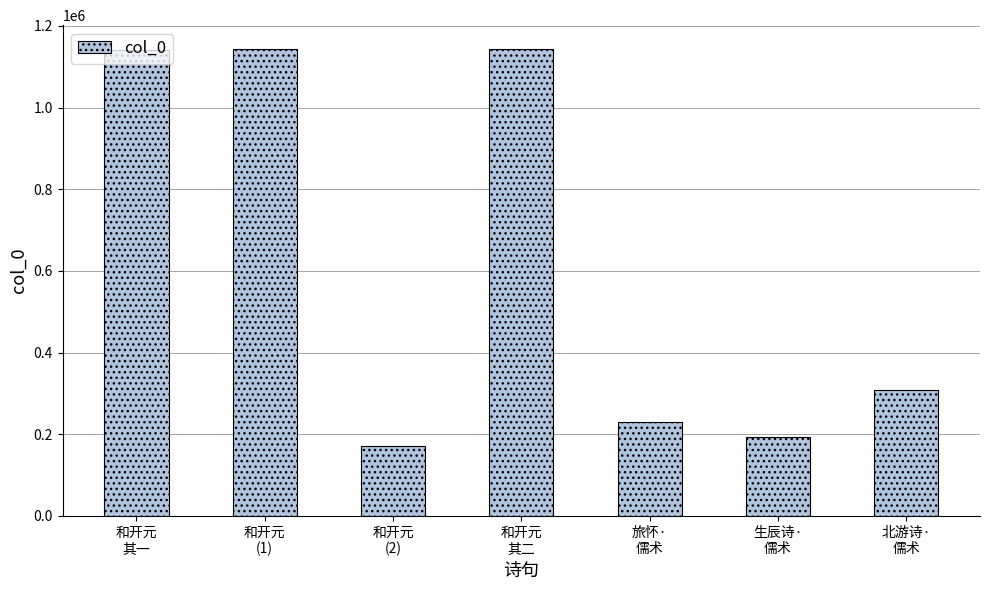

What is the minimum value shown in the chart?

170700